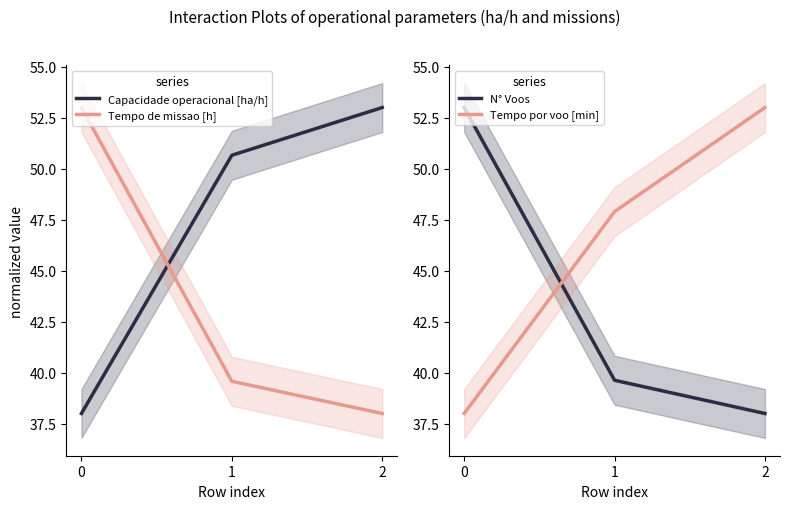

At which label does Tempo por voo [min] first exceed 47?

1